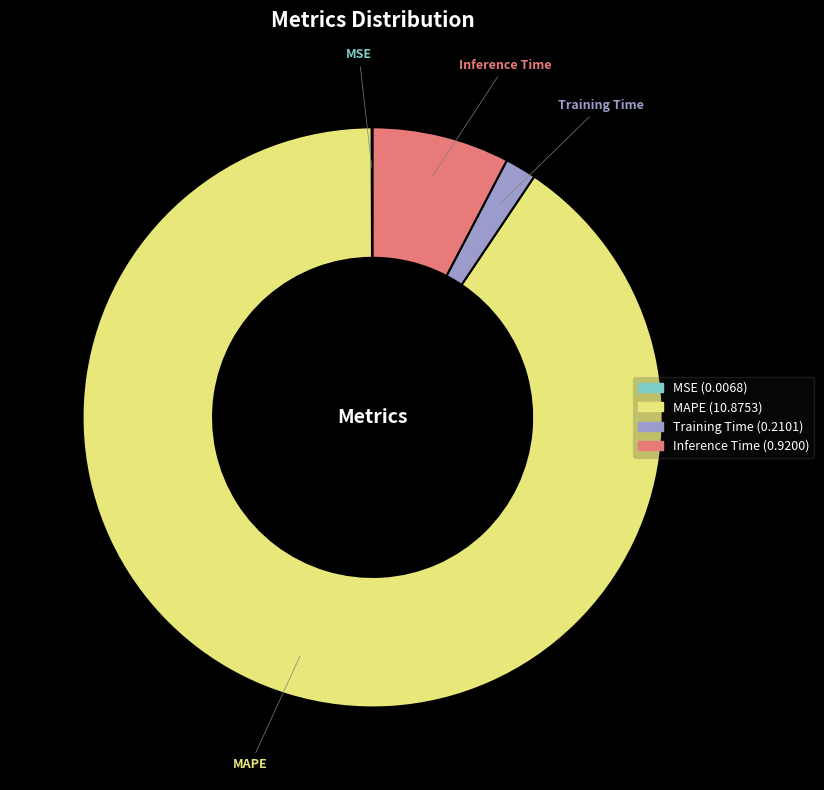

Is the sum of Training Time and MAPE greater than half?

Yes